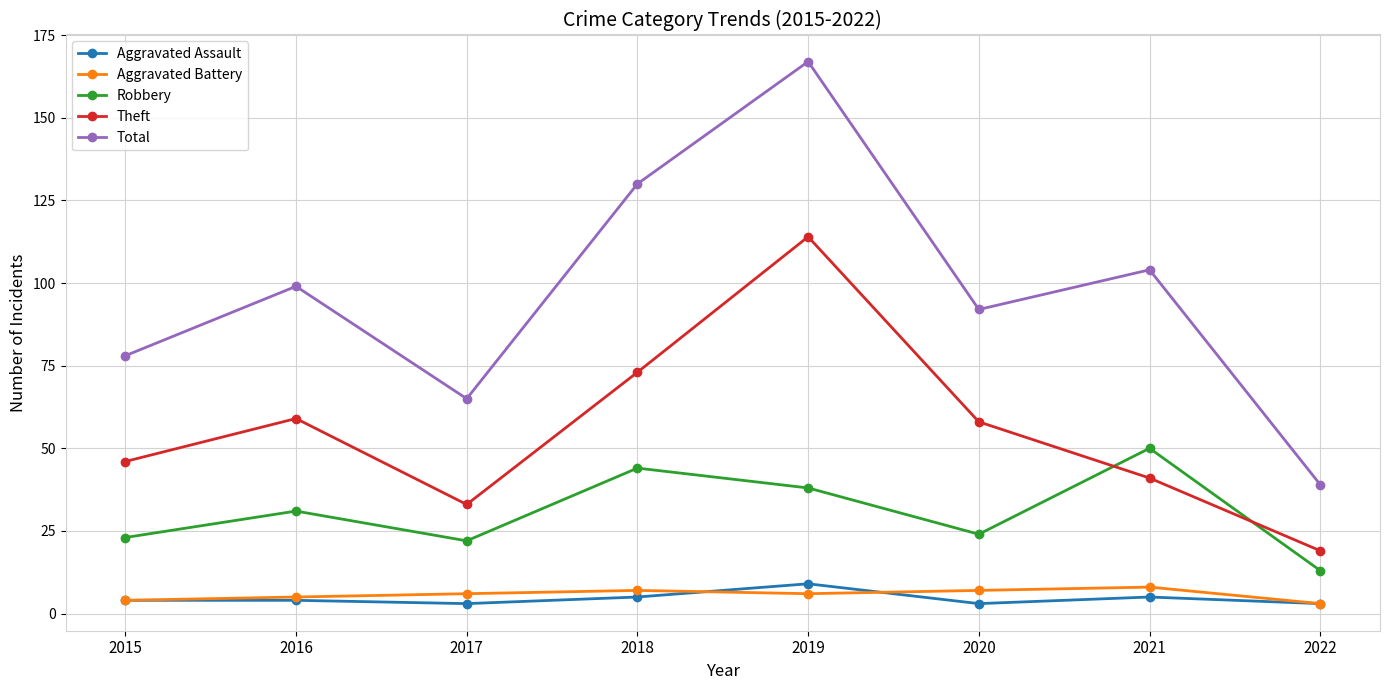

What is the difference between the highest and lowest values at 2019?

161